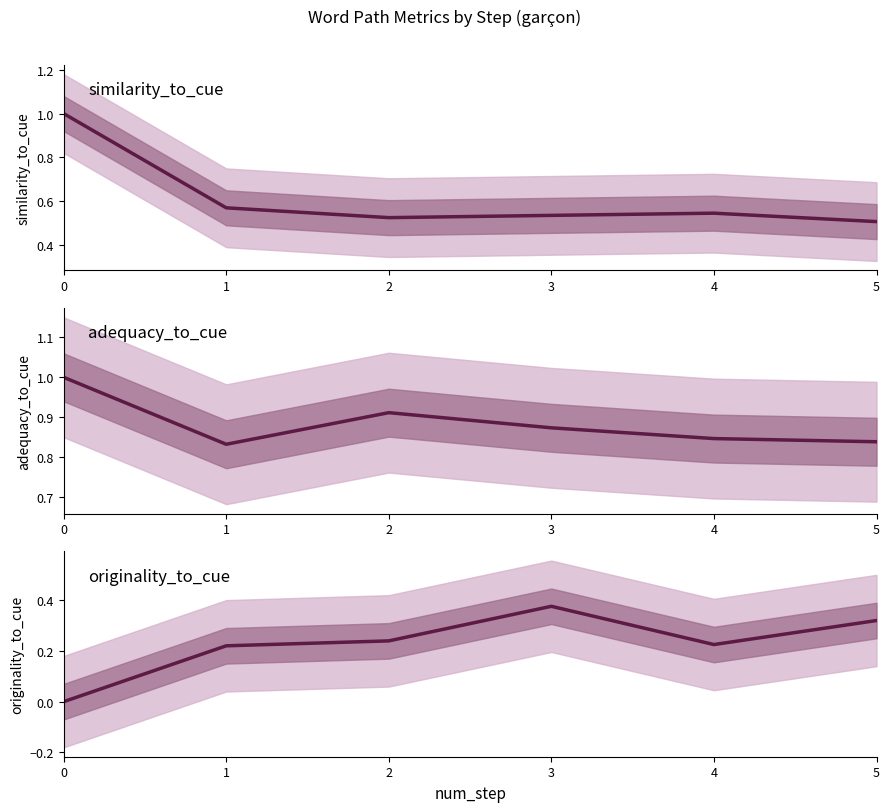

True or false: similarity_to_cue has more than 0 interior local peaks.

True